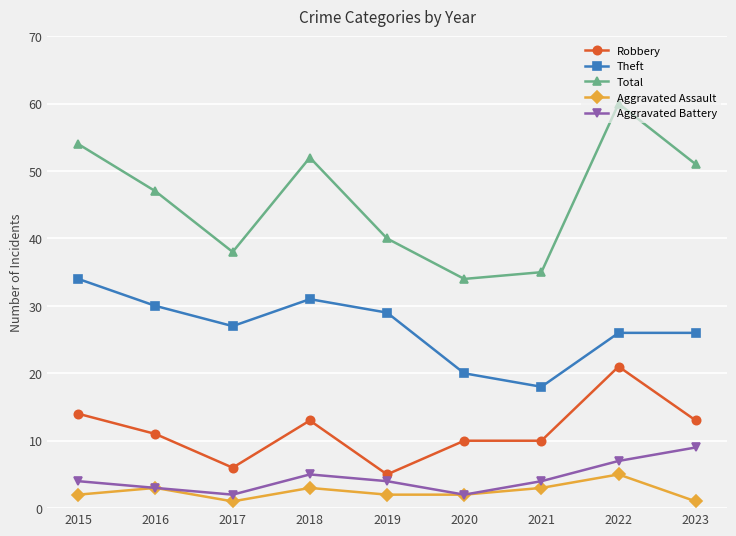

True or false: Aggravated Assault has more than 2 interior local peaks.

True